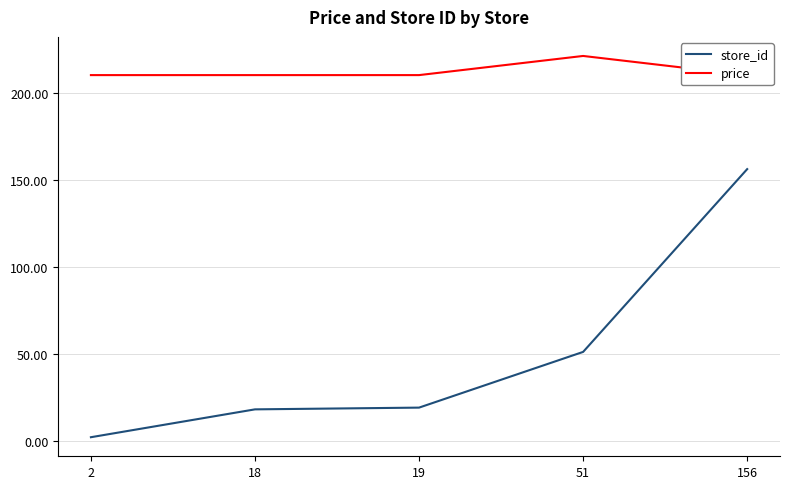

Which category has the lowest value in the store_id series?

2